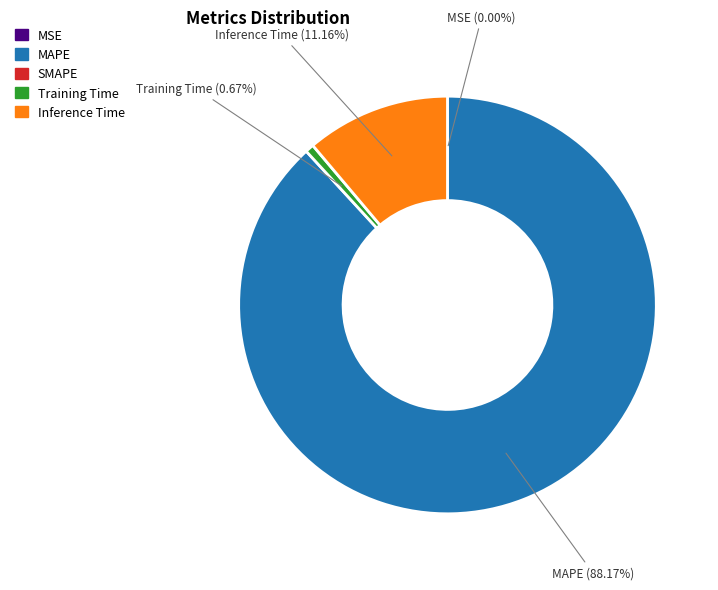

Does any single category account for the majority?

Yes